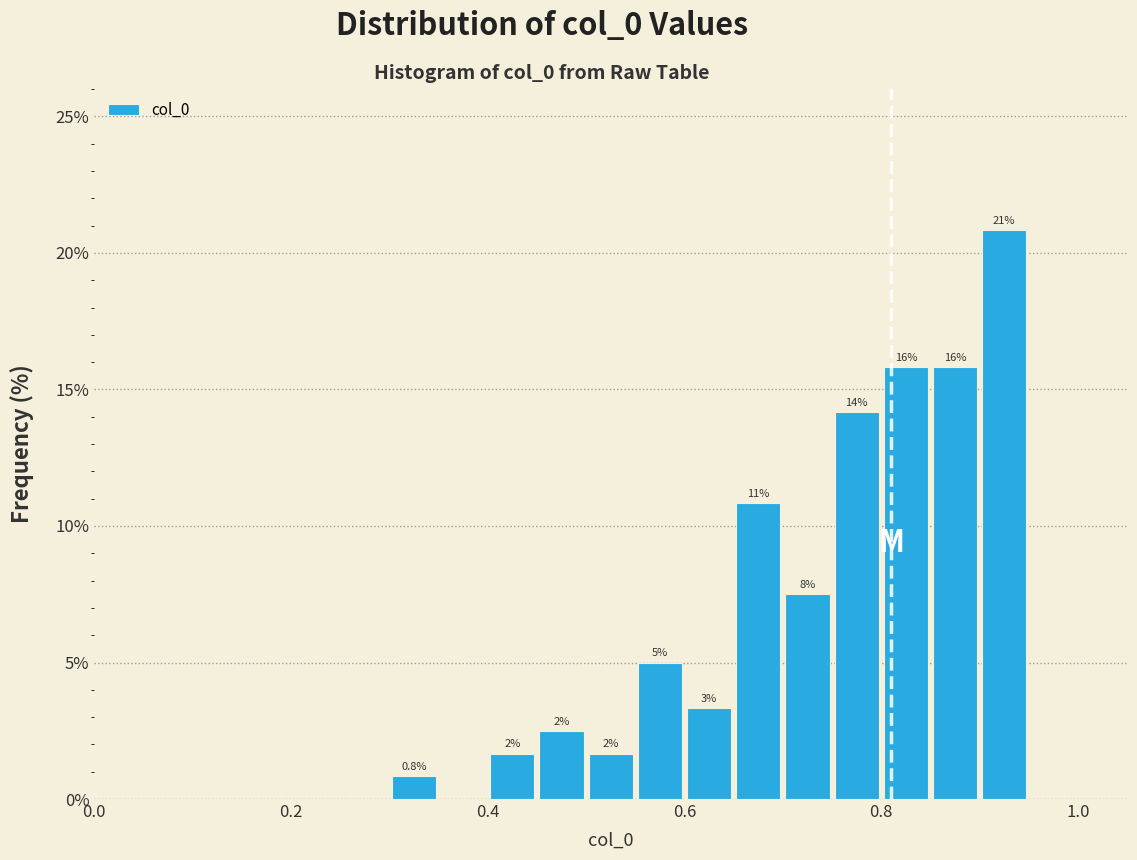

Around what value on the x-axis is the tallest bar? Give the approximate position of its centre, as read against the axis.

0.92